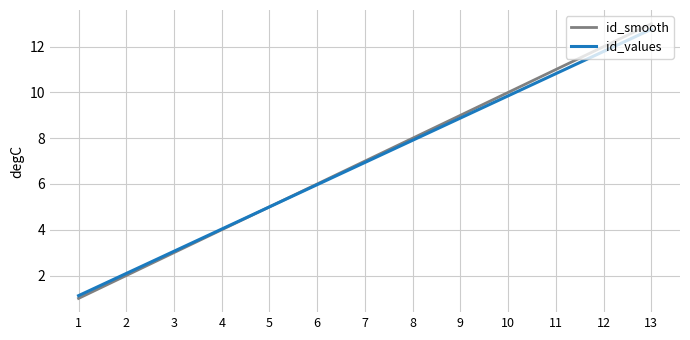

The value of id_smooth at 1 is 1.0. True or false?

True